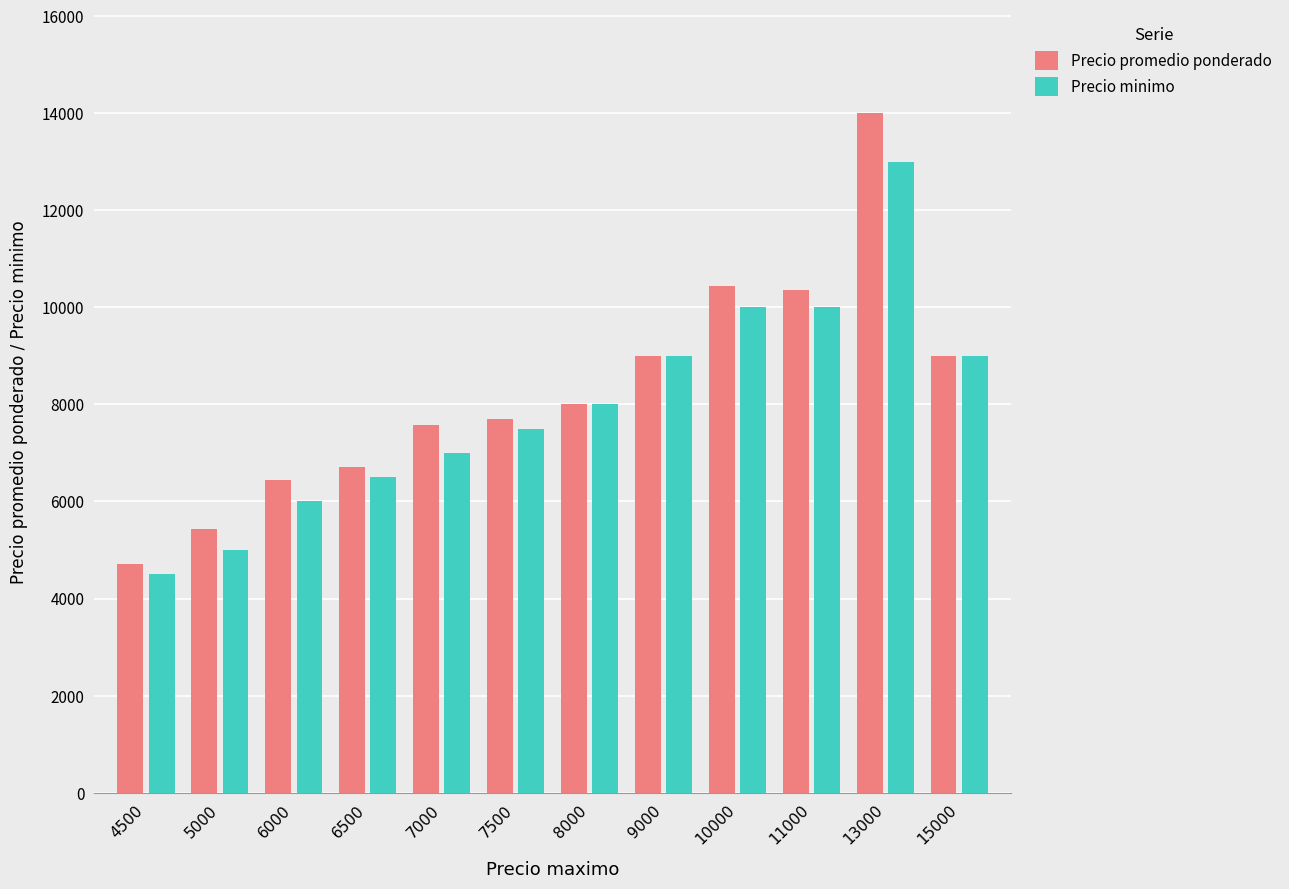

Rank the series by their average value, from highest to lowest.

Precio promedio ponderado, Precio minimo